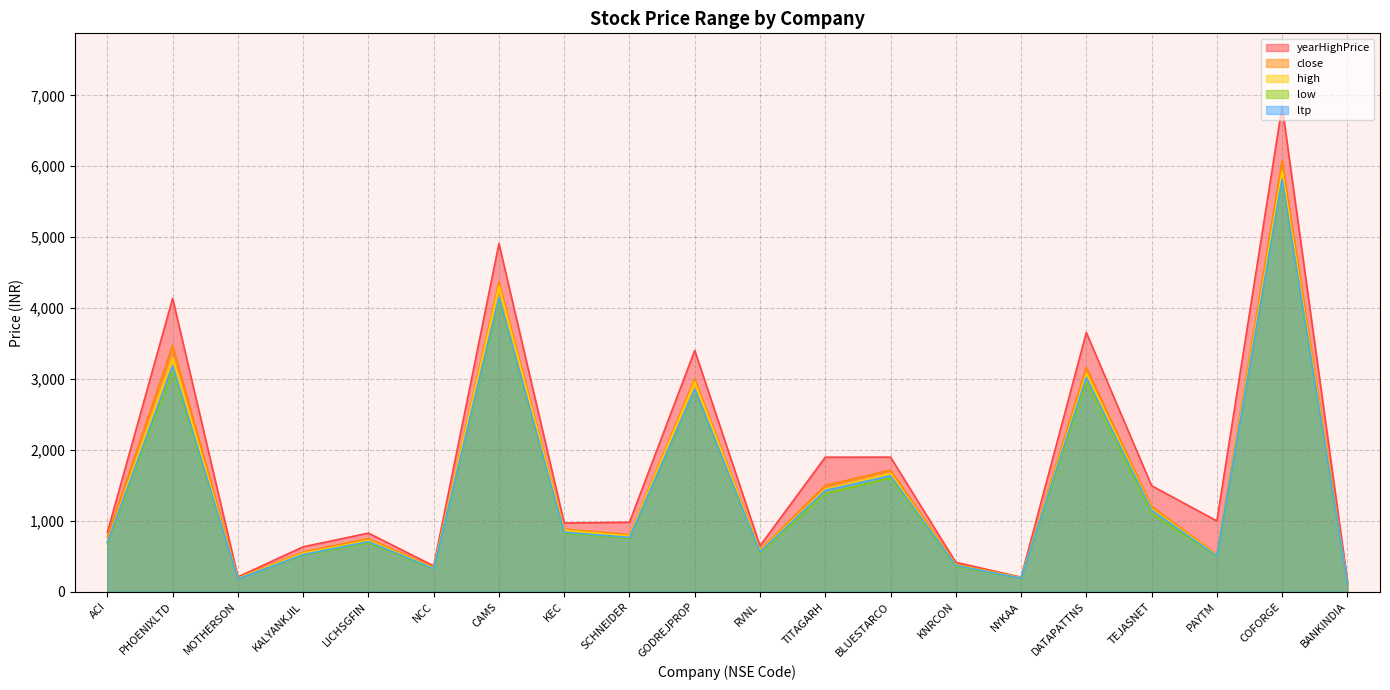

How many interior local valleys does the high series have?

6